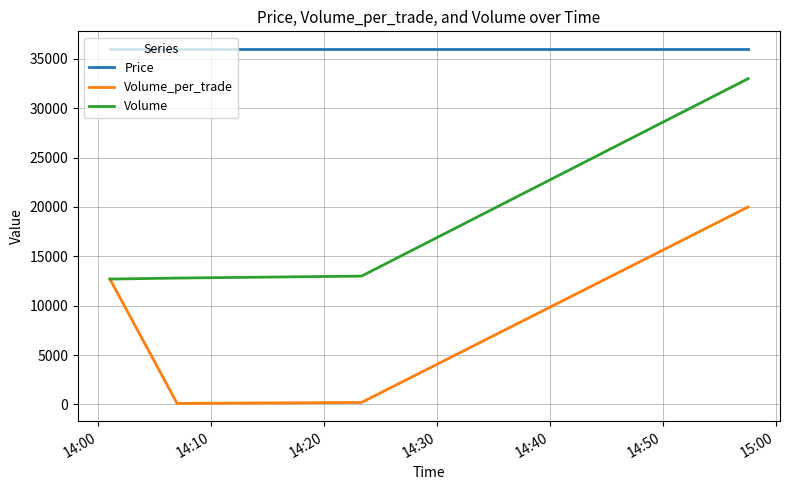

How many lines are shown in the chart?

3